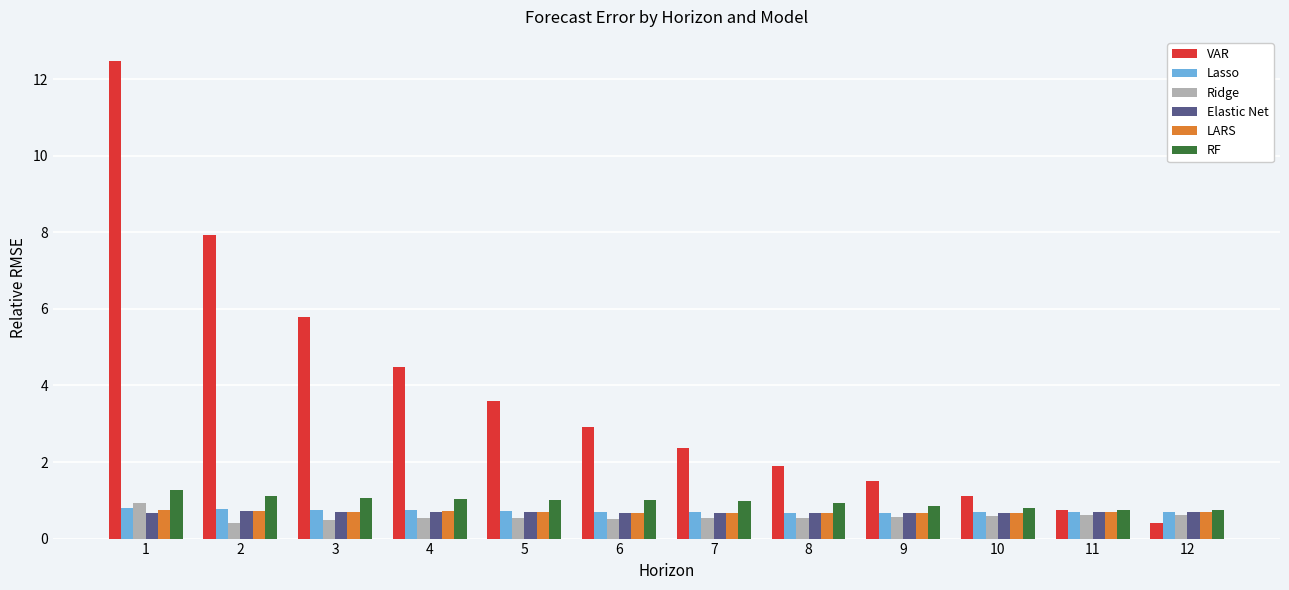

How many series are shown in this chart?

6